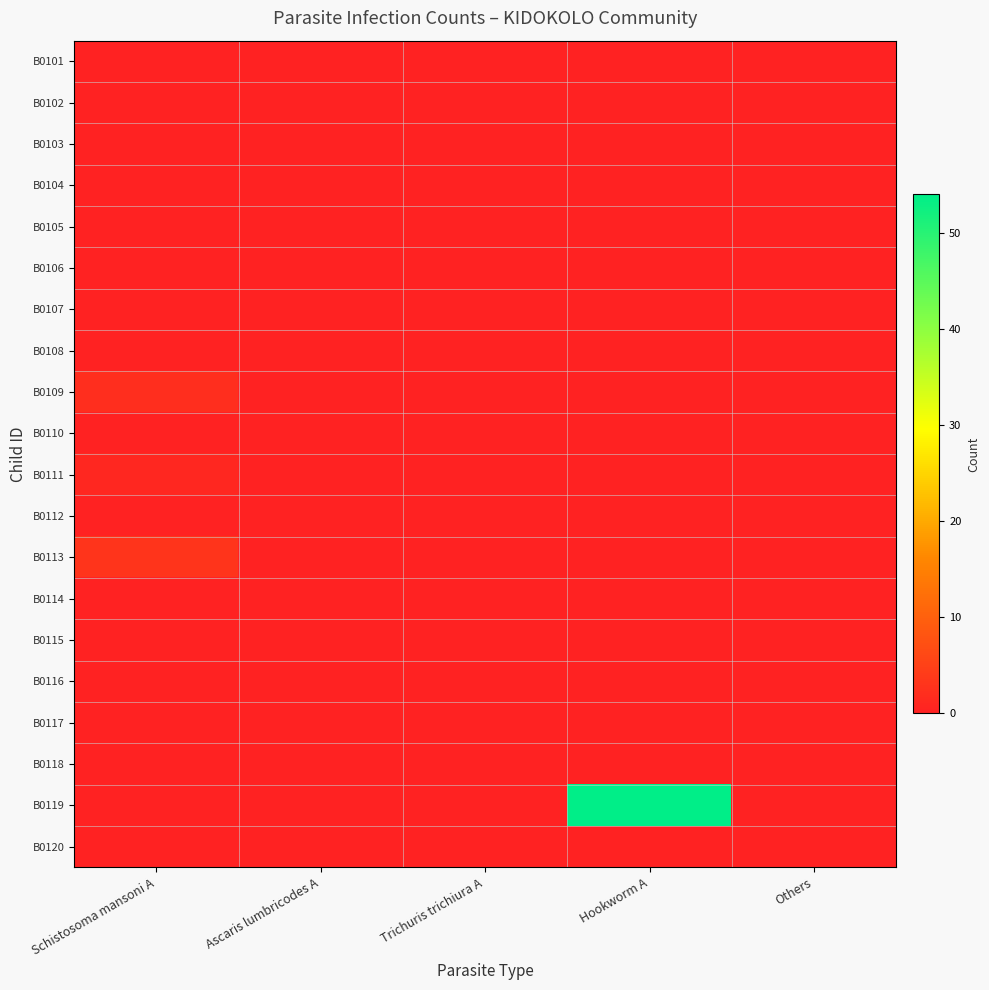

At which category does the chart reach its minimum across all series?

Schistosoma mansoni A